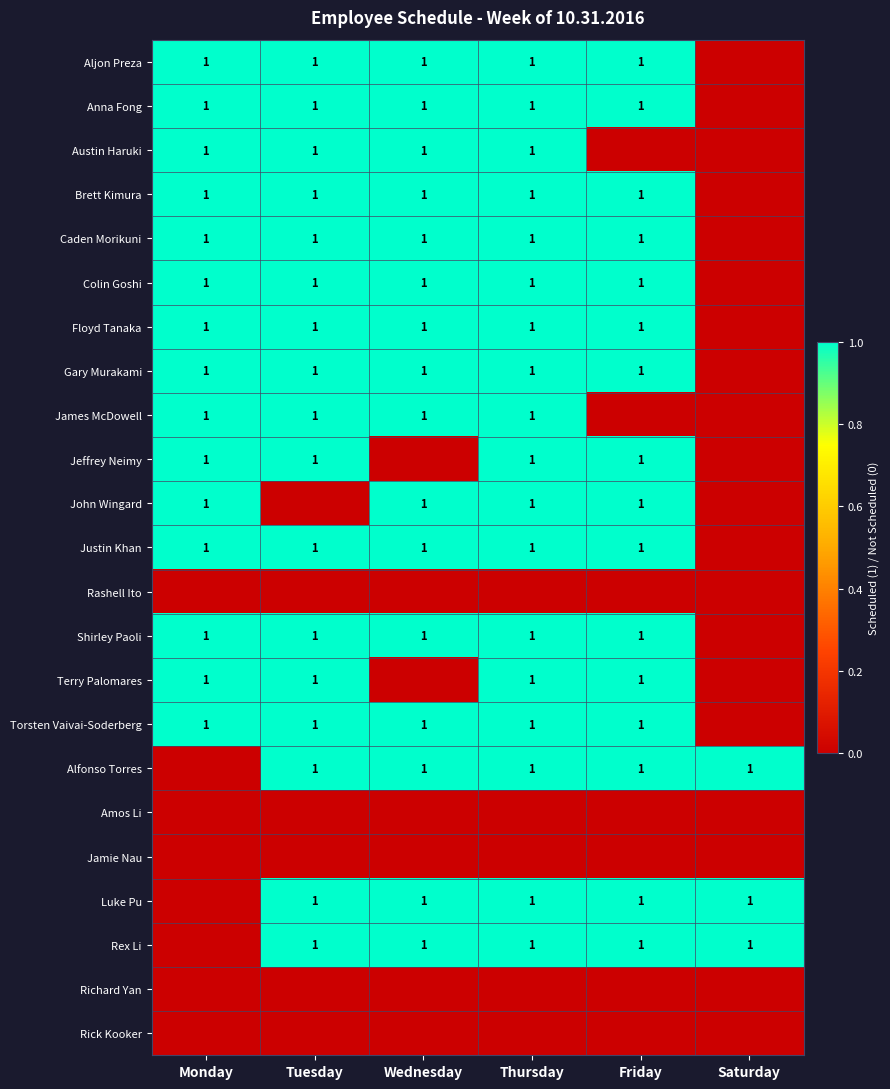

Is it true that Terry Palomares equals 1 at Monday?

True